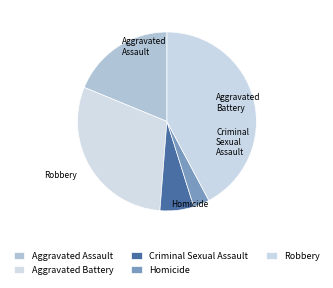

Which slice is the largest?

Robbery